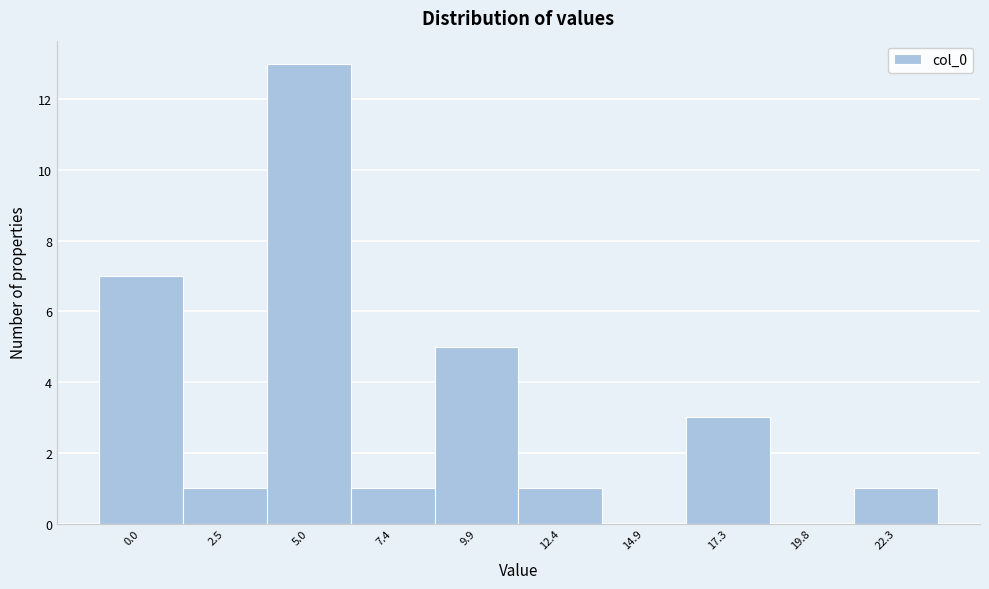

Reading right to left, extract all data points from this chart.

22.3=1	19.8=0	17.3=3	14.9=0	12.4=1	9.9=5	7.4=1	5.0=13	2.5=1	0.0=7